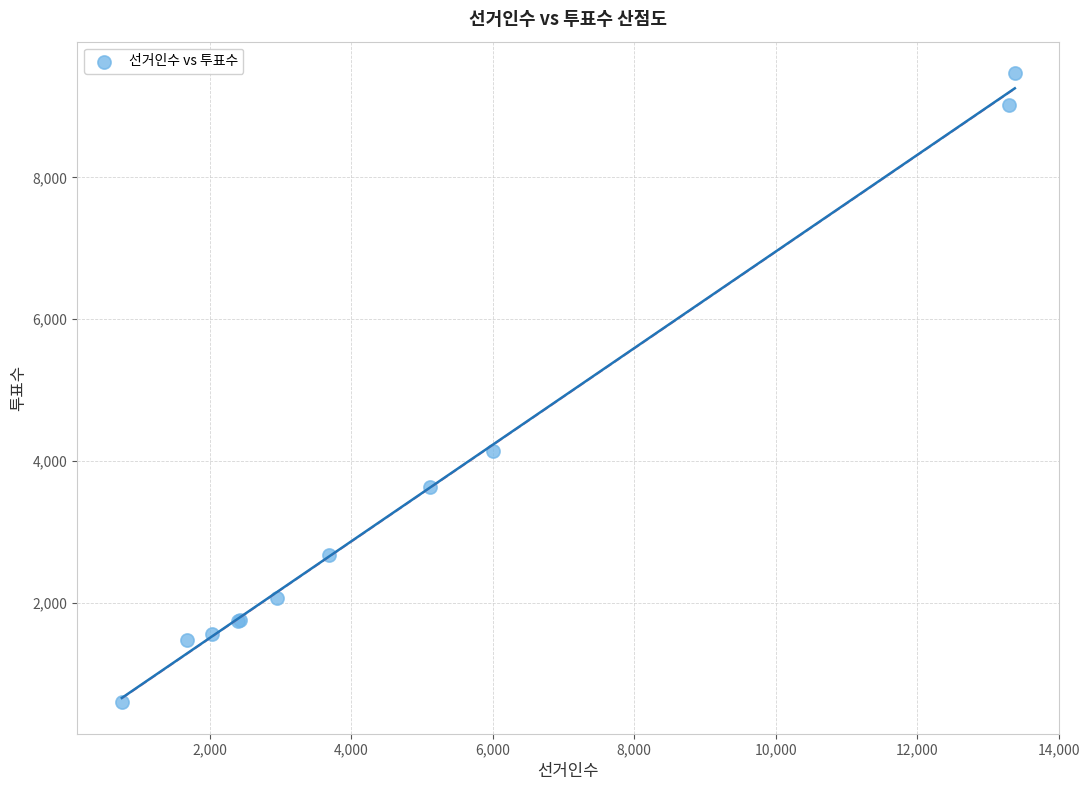

What Y value in the scatter plot is closest to 5032?

4139